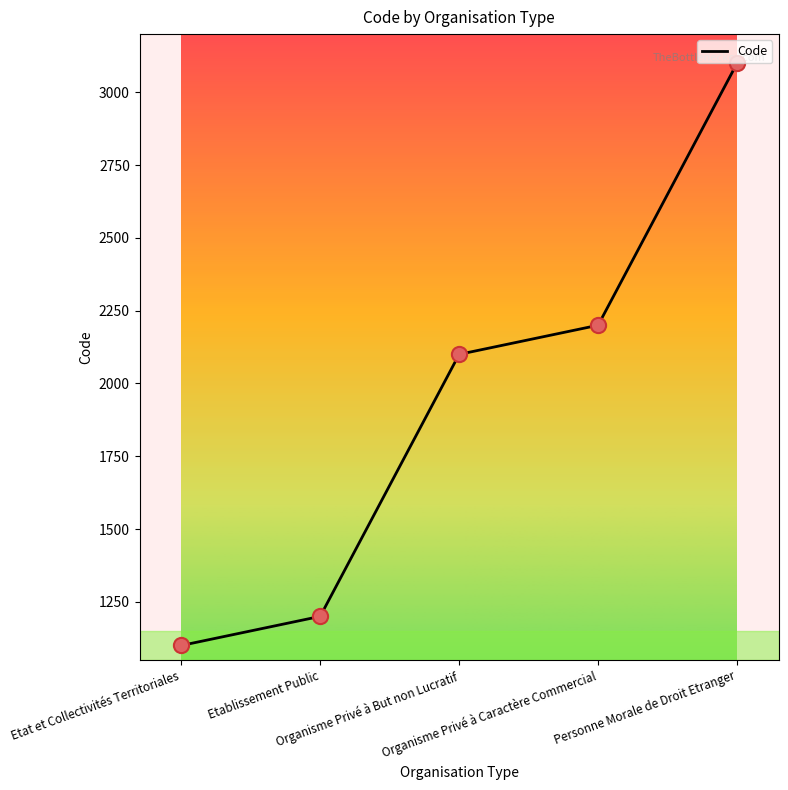

What is the change in value from Etablissement Public to Personne Morale de Droit Etranger?

+1900